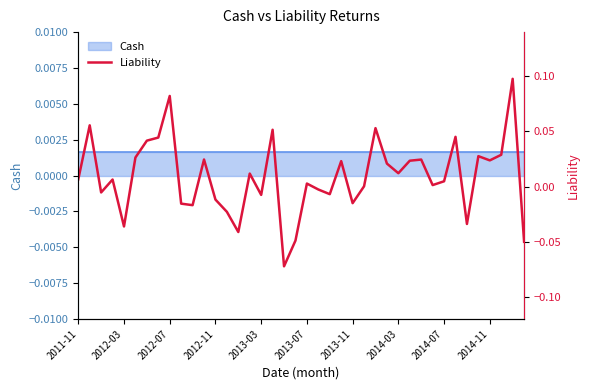

What is the change in value from 18 to 30?

+0.1